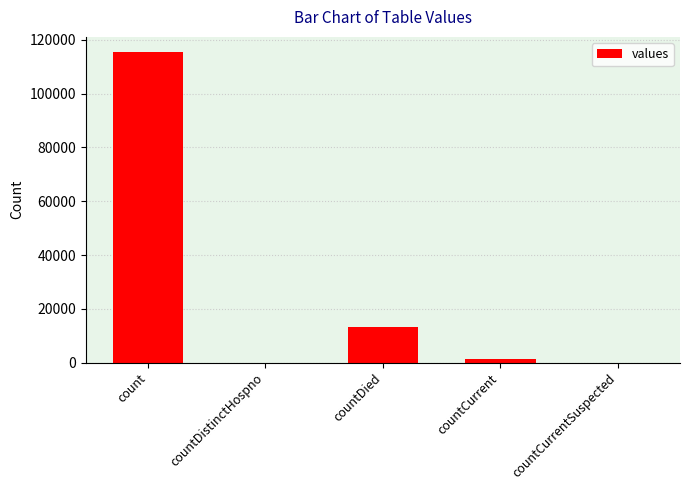

Reading left to right, list all the values displayed in this chart.

count=115379	countDistinctHospno=0	countDied=13343	countCurrent=1383	countCurrentSuspected=0